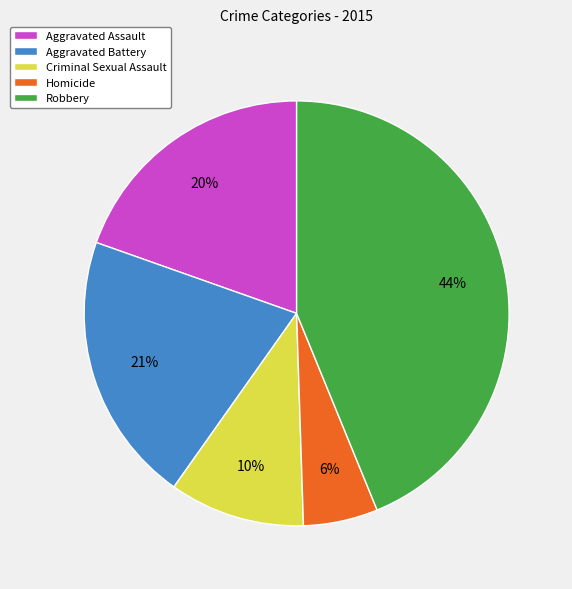

How many segments does this pie chart have?

5